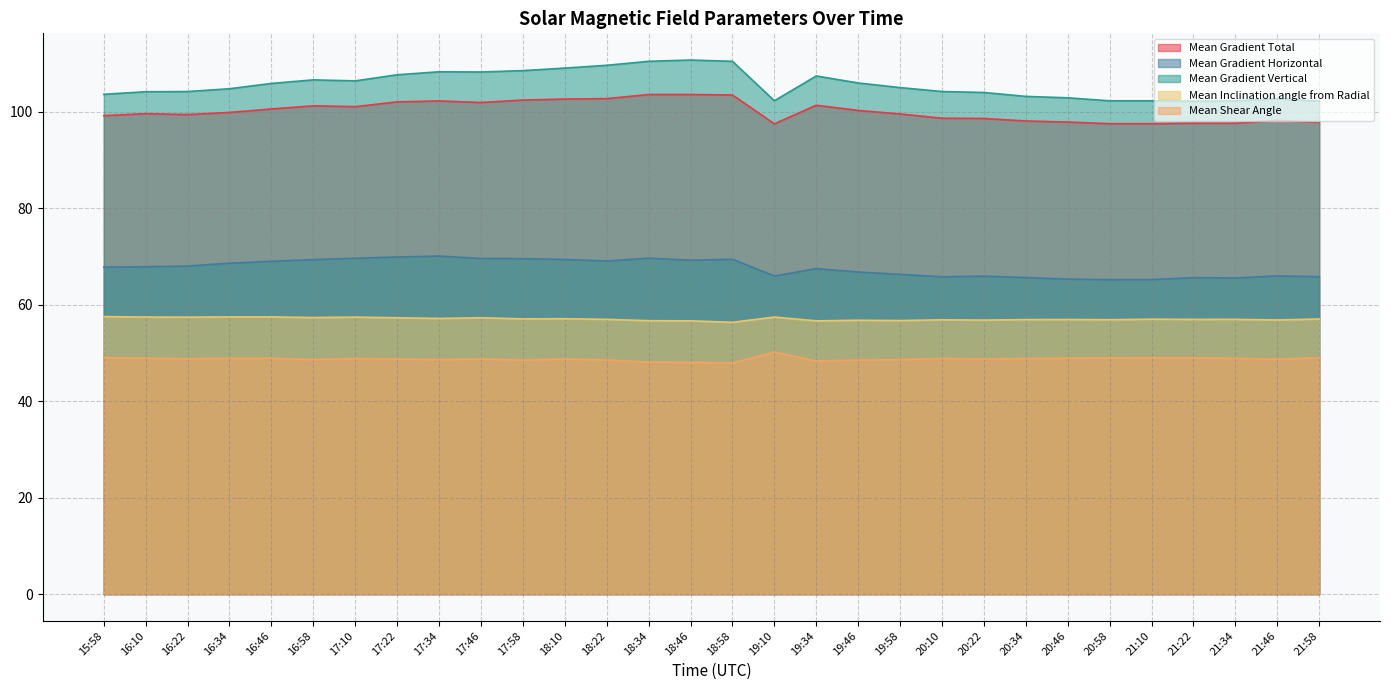

At 16:58, list the series in order from smallest to largest.

Mean Shear Angle, Mean Inclination angle from Radial, Mean Gradient Horizontal, Mean Gradient Total, Mean Gradient Vertical